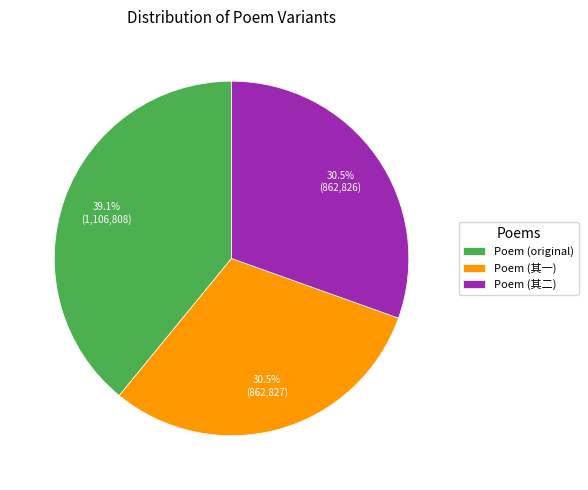

What percentage is NOT represented by Poem (original)?

60.9%